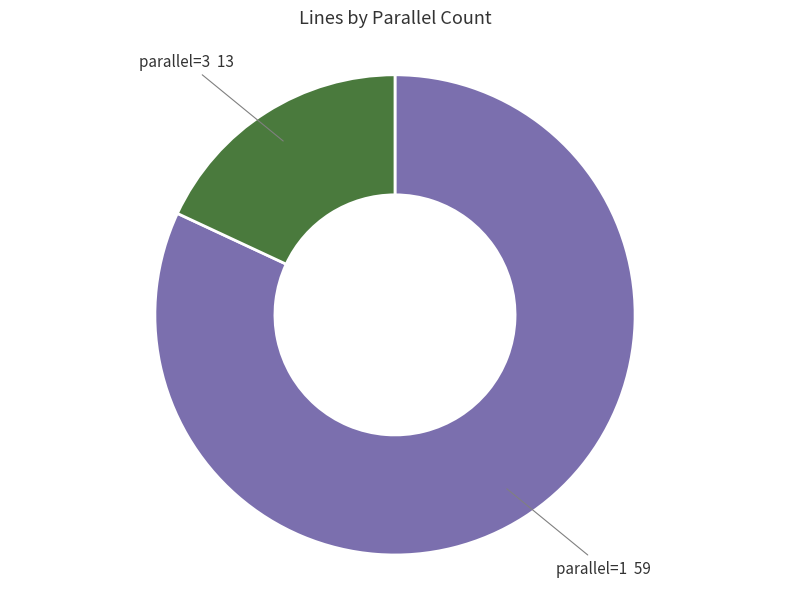

Is there a majority slice in this chart?

Yes